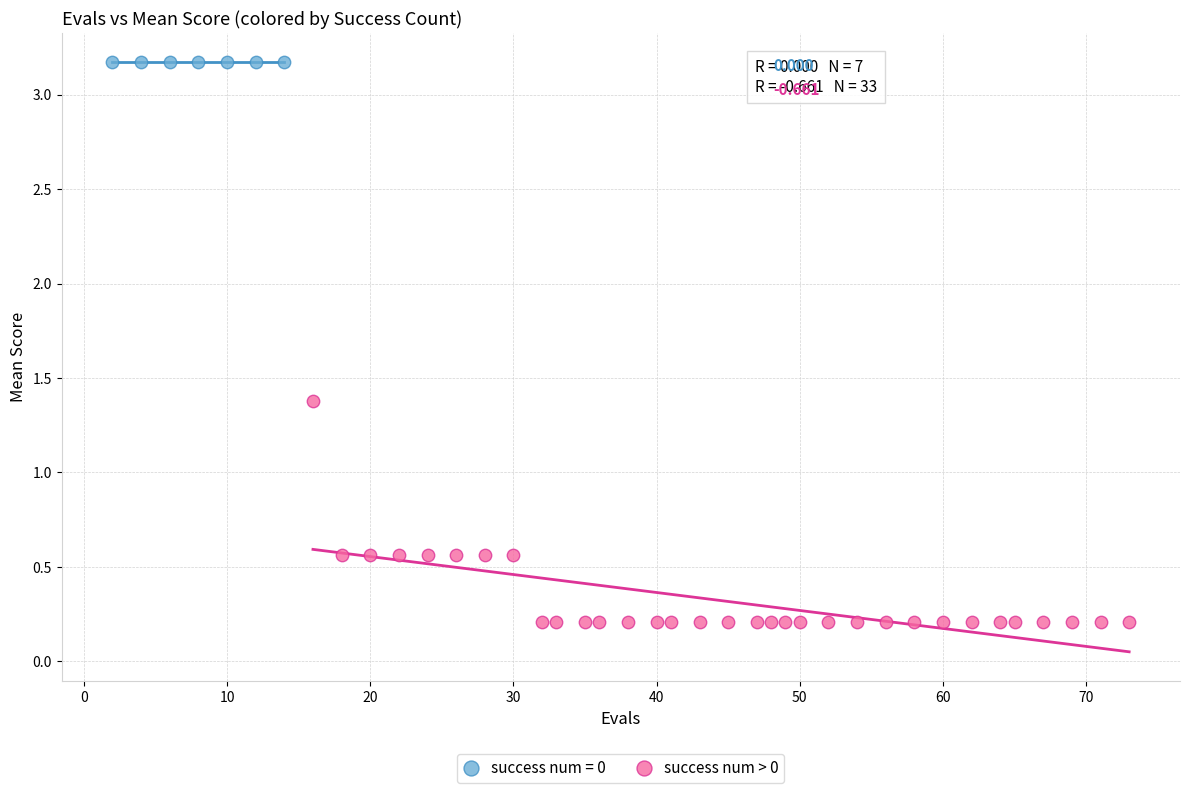

Which series contains the lowest Y value?

success num > 0